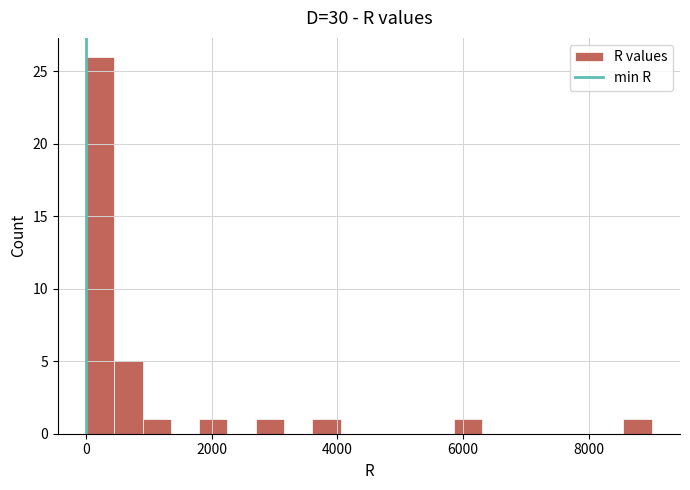

Around what value on the x-axis is the tallest bar? Give the approximate position of its centre, as read against the axis.

200